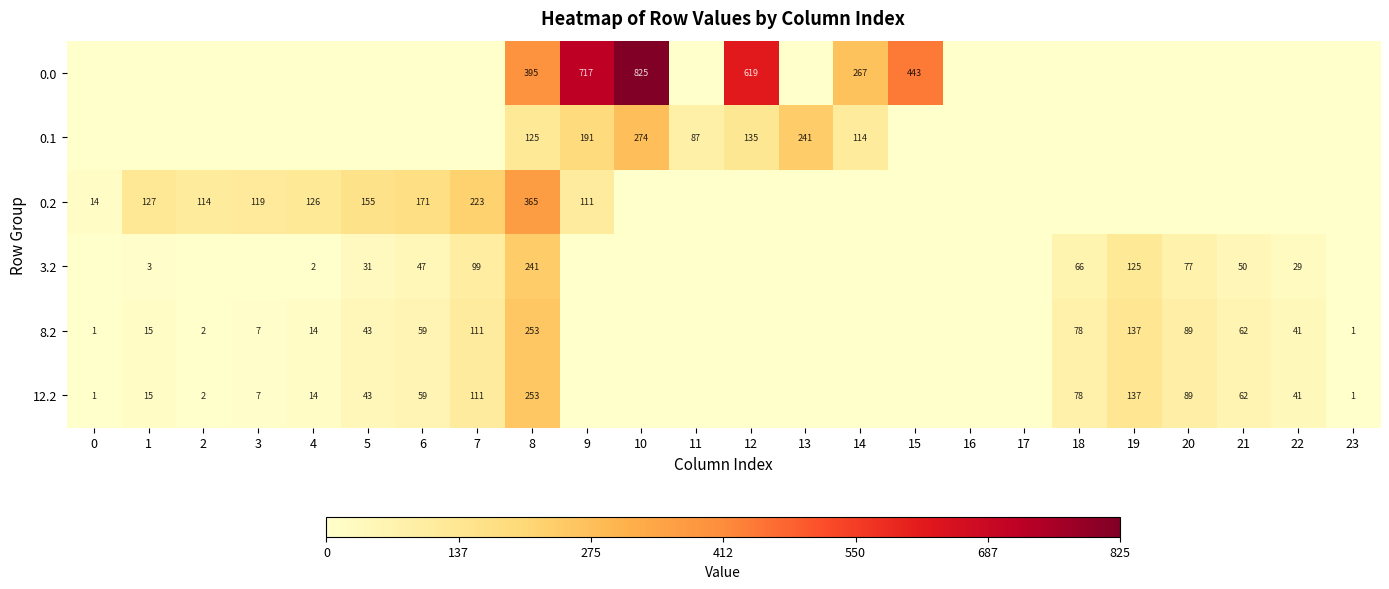

Is the value of 0.2 at 0 greater than the value of 0.0 at 12?

No